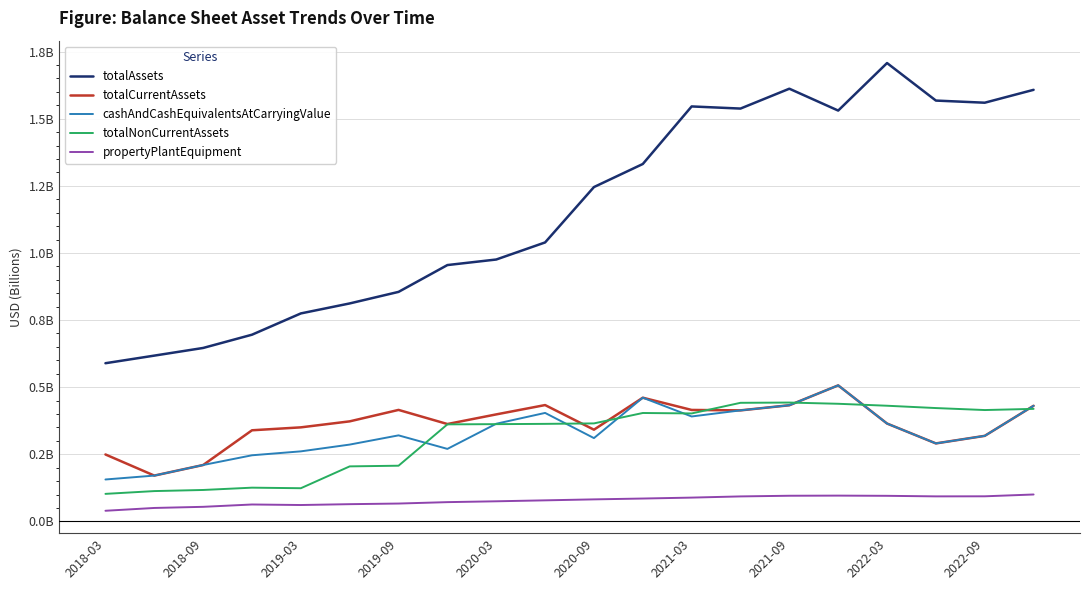

In propertyPlantEquipment, how many points are lower than both neighbors (excluding endpoints)?

2